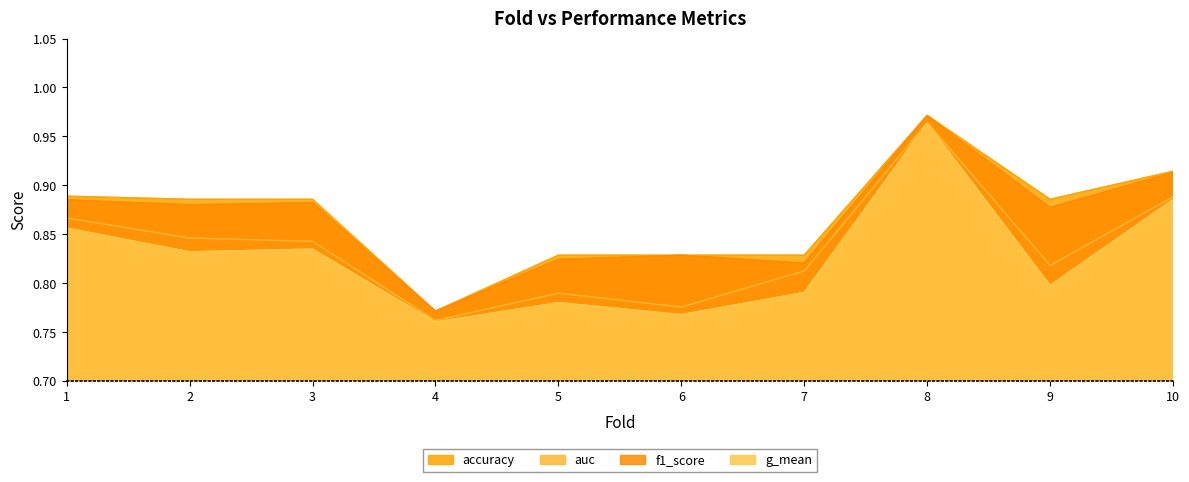

Which has a higher value, 9 or 5?

9